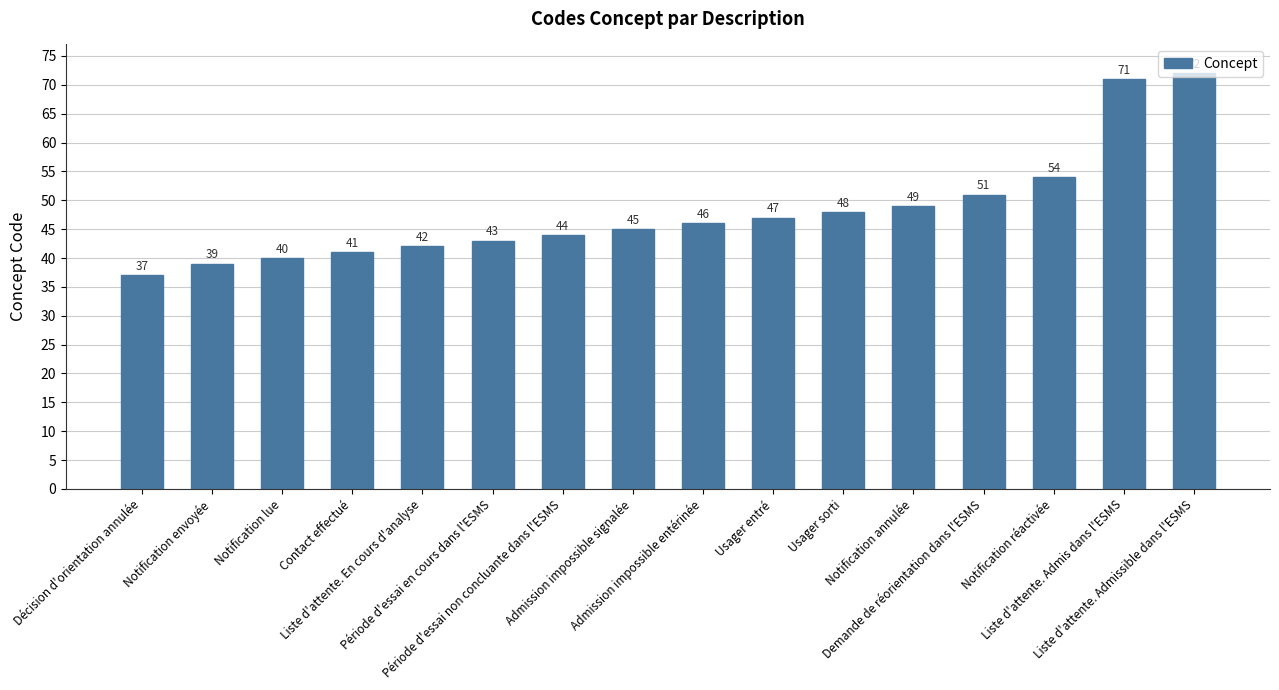

What is the difference between the values at Notification lue and Admission impossible entérinée?

6